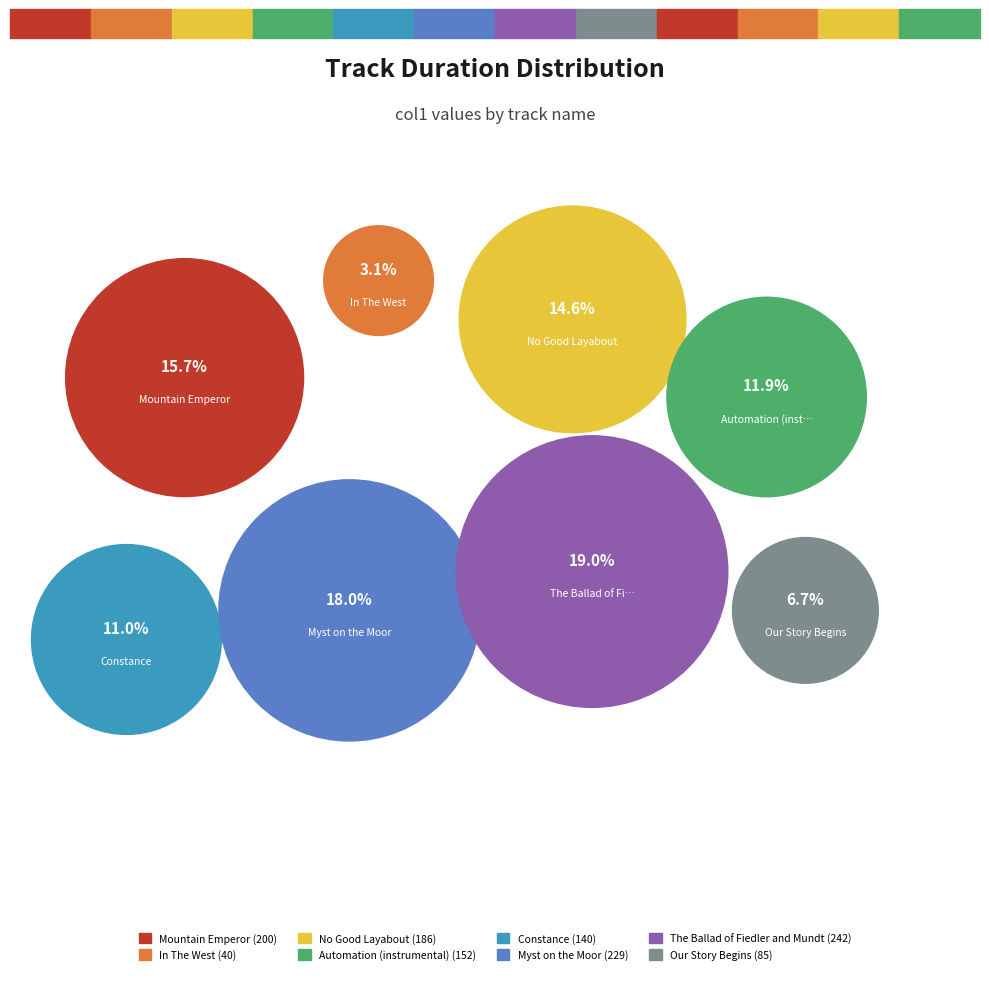

True or false: Myst on the Moor accounts for 6% of the total.

False